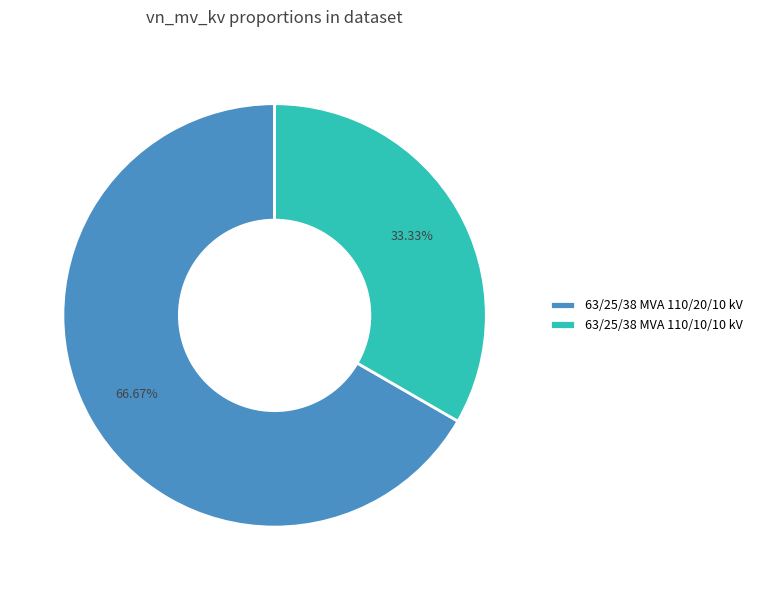

Between 63/25/38 MVA 110/10/10 kV and 63/25/38 MVA 110/20/10 kV, which is larger?

63/25/38 MVA 110/20/10 kV